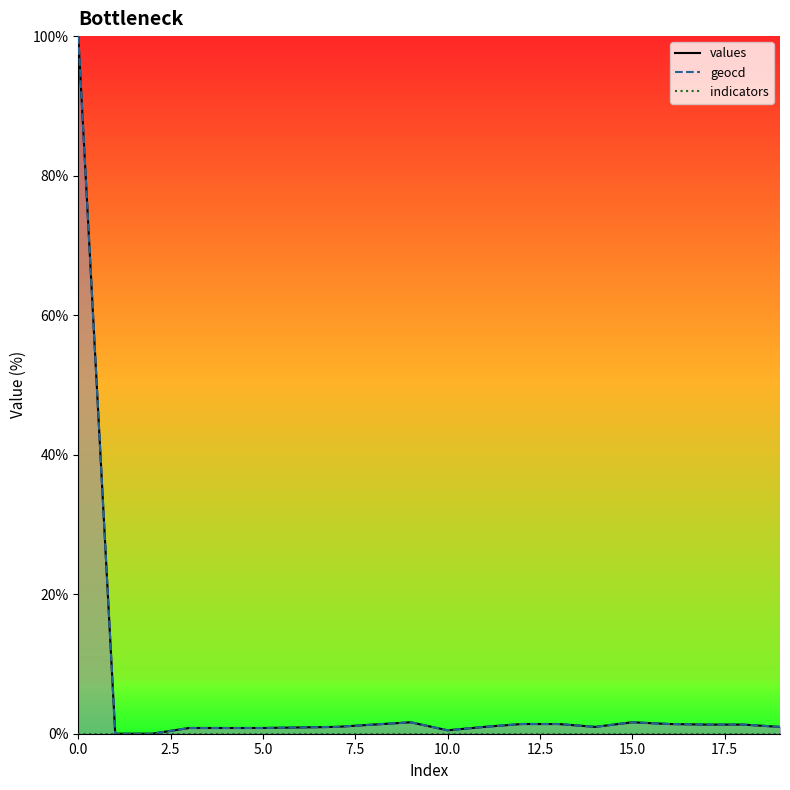

What is the greatest value displayed?

100.0